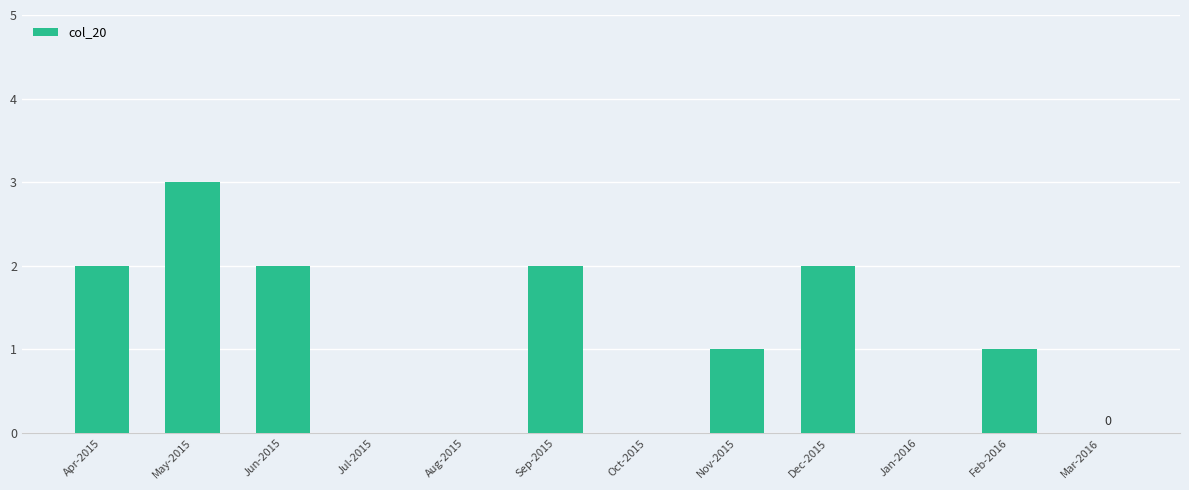

Is it true that the value at Jun-2015 is 2?

True